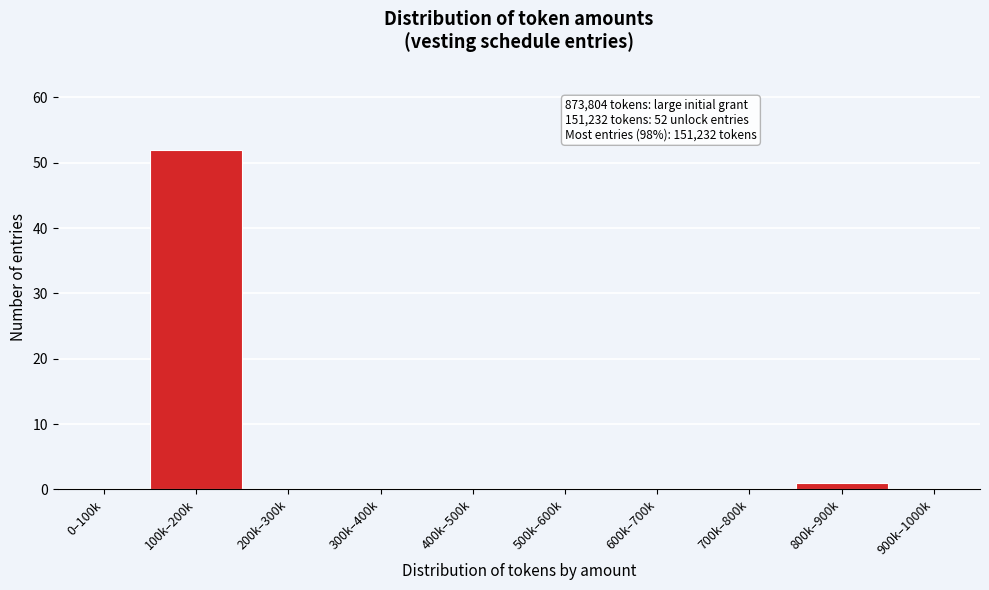

Reading left to right, list all the values displayed in this chart.

0–100k=0	100k–200k=52	200k–300k=0	300k–400k=0	400k–500k=0	500k–600k=0	600k–700k=0	700k–800k=0	800k–900k=1	900k–1000k=0